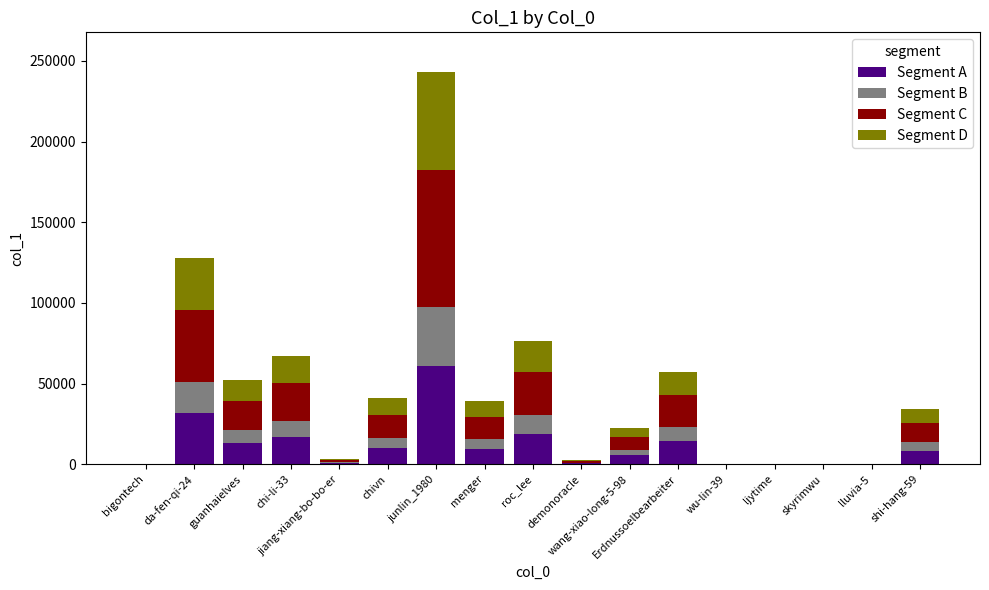

Which category has the highest value in the Segment A series?

junlin_1980